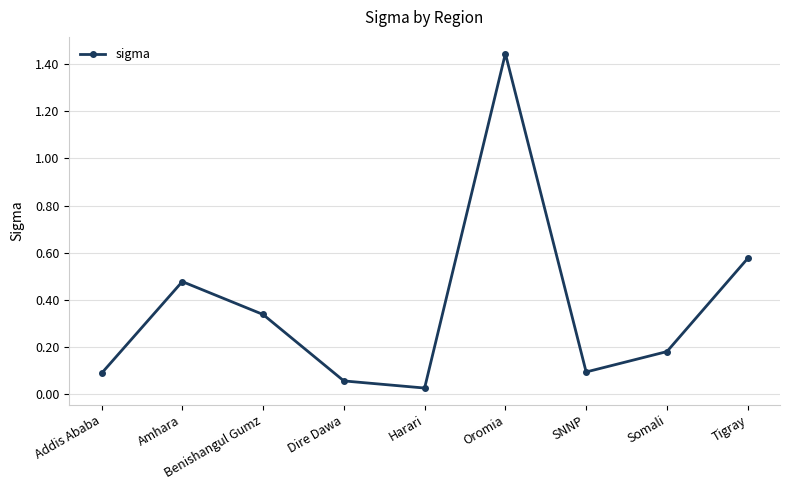

True or false: the data shows 0.1 at Somali.

False